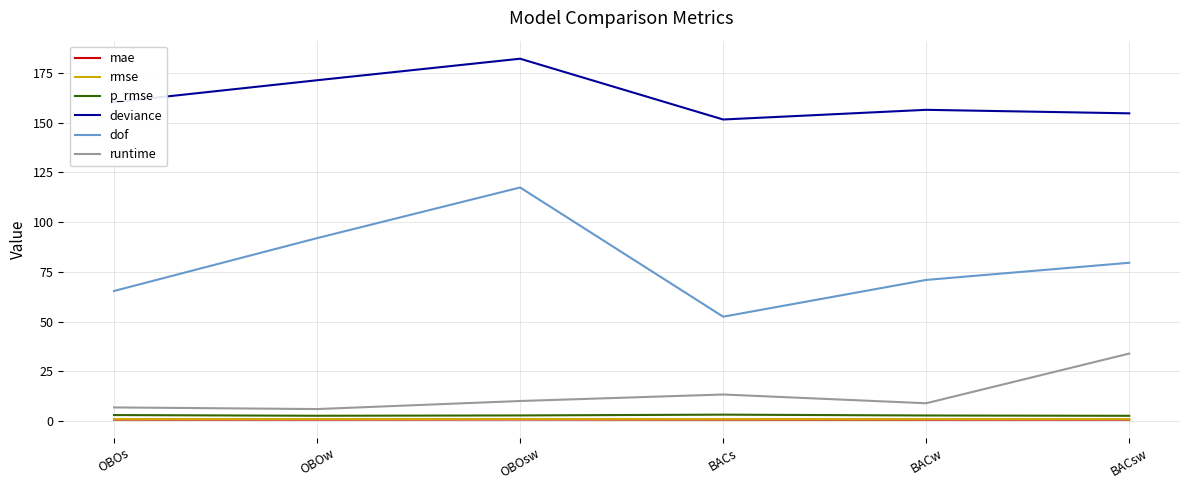

Which series has the largest total across all categories?

deviance